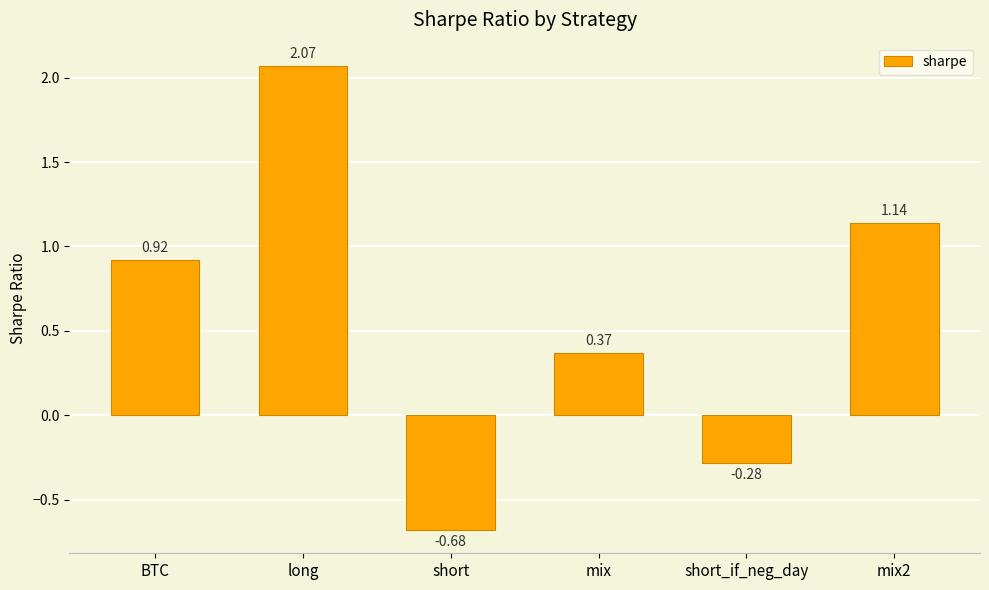

List the labels in order of value, smallest first.

short, short_if_neg_day, mix, BTC, mix2, long